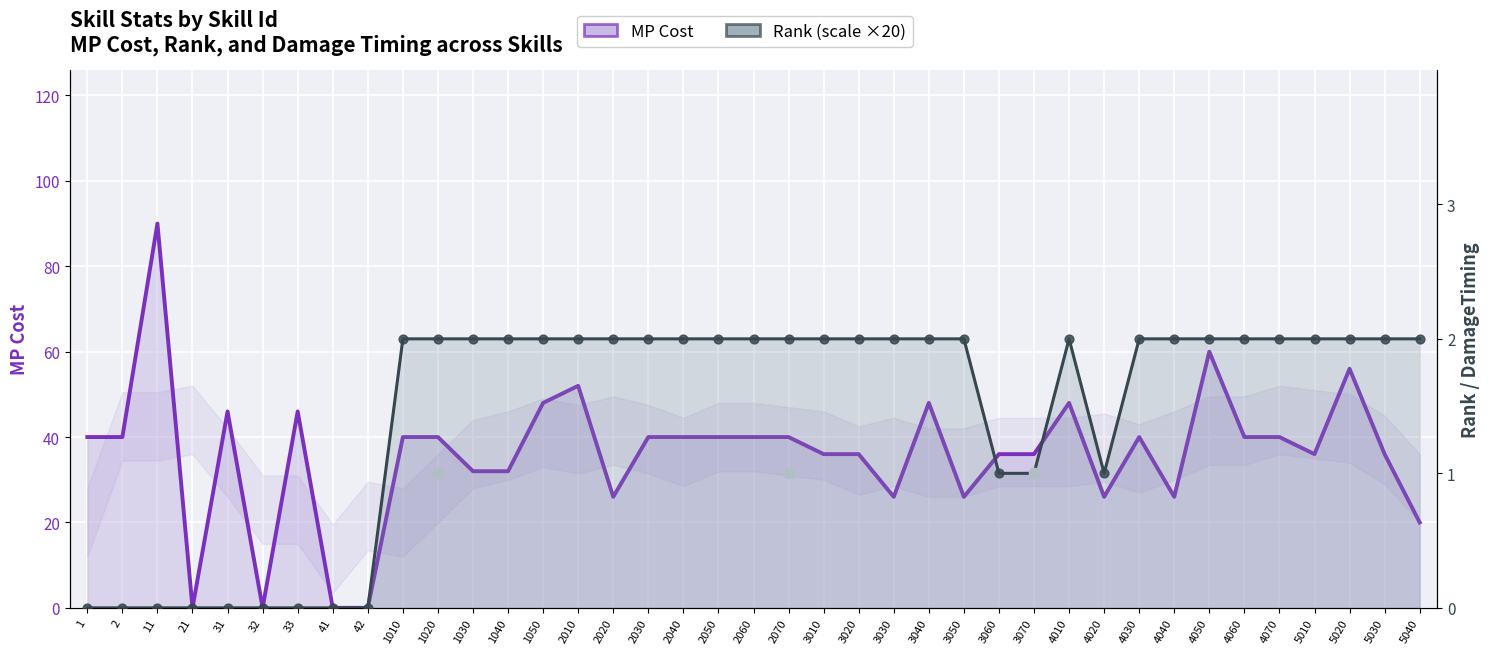

Which series reaches the minimum Y coordinate?

MP Cost